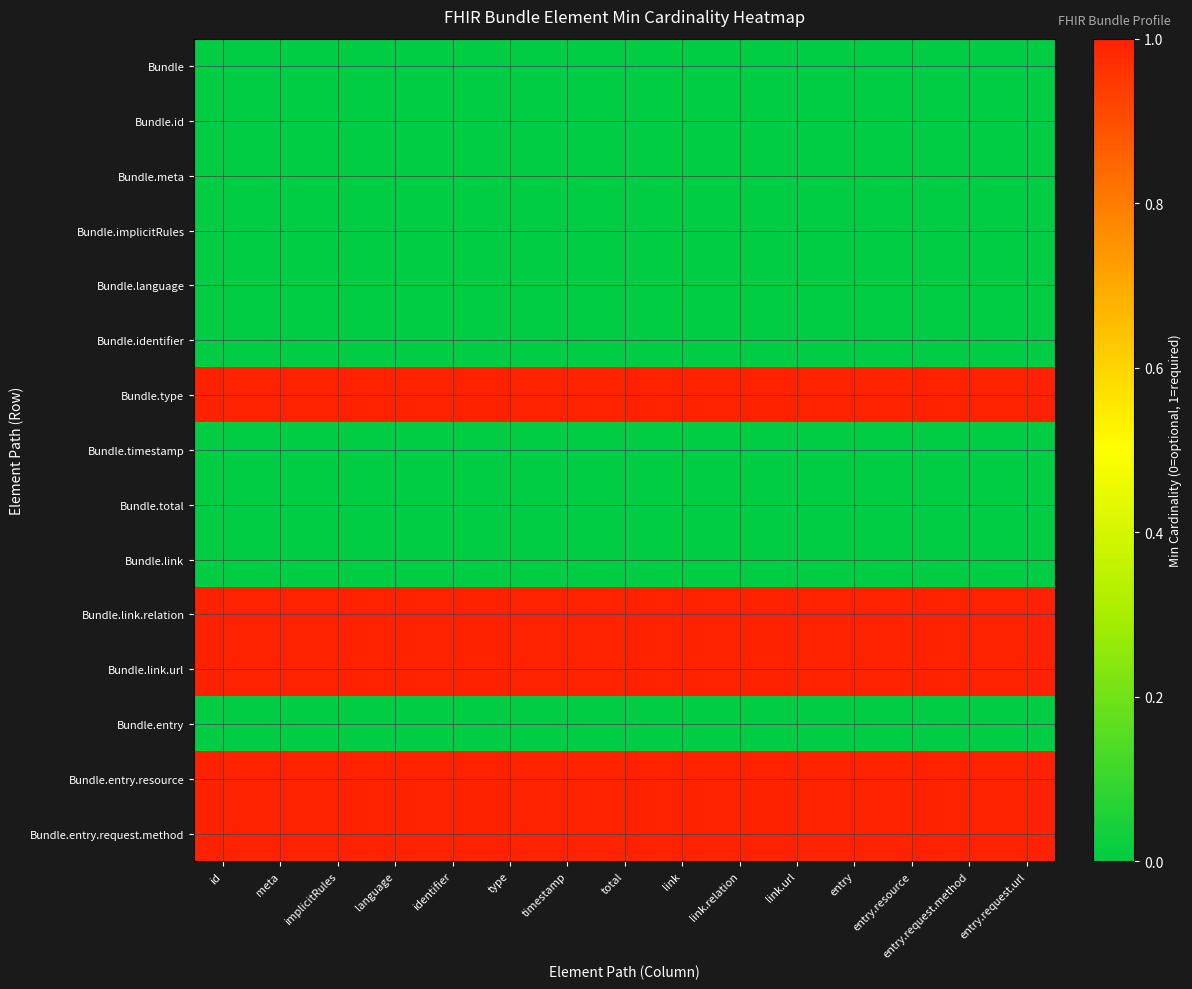

Reading left to right, what are all the values shown in this chart?

Bundle: id=0	meta=0	implicitRules=0	language=0	identifier=0	type=0	timestamp=0	total=0	link=0	link.relation=0	link.url=0	entry=0	entry.resource=0	entry.request.method=0	entry.request.url=0
Bundle.id: id=0	meta=0	implicitRules=0	language=0	identifier=0	type=0	timestamp=0	total=0	link=0	link.relation=0	link.url=0	entry=0	entry.resource=0	entry.request.method=0	entry.request.url=0
Bundle.meta: id=0	meta=0	implicitRules=0	language=0	identifier=0	type=0	timestamp=0	total=0	link=0	link.relation=0	link.url=0	entry=0	entry.resource=0	entry.request.method=0	entry.request.url=0
Bundle.implicitRules: id=0	meta=0	implicitRules=0	language=0	identifier=0	type=0	timestamp=0	total=0	link=0	link.relation=0	link.url=0	entry=0	entry.resource=0	entry.request.method=0	entry.request.url=0
Bundle.language: id=0	meta=0	implicitRules=0	language=0	identifier=0	type=0	timestamp=0	total=0	link=0	link.relation=0	link.url=0	entry=0	entry.resource=0	entry.request.method=0	entry.request.url=0
Bundle.identifier: id=0	meta=0	implicitRules=0	language=0	identifier=0	type=0	timestamp=0	total=0	link=0	link.relation=0	link.url=0	entry=0	entry.resource=0	entry.request.method=0	entry.request.url=0
Bundle.type: id=1	meta=1	implicitRules=1	language=1	identifier=1	type=1	timestamp=1	total=1	link=1	link.relation=1	link.url=1	entry=1	entry.resource=1	entry.request.method=1	entry.request.url=1
Bundle.timestamp: id=0	meta=0	implicitRules=0	language=0	identifier=0	type=0	timestamp=0	total=0	link=0	link.relation=0	link.url=0	entry=0	entry.resource=0	entry.request.method=0	entry.request.url=0
Bundle.total: id=0	meta=0	implicitRules=0	language=0	identifier=0	type=0	timestamp=0	total=0	link=0	link.relation=0	link.url=0	entry=0	entry.resource=0	entry.request.method=0	entry.request.url=0
Bundle.link: id=0	meta=0	implicitRules=0	language=0	identifier=0	type=0	timestamp=0	total=0	link=0	link.relation=0	link.url=0	entry=0	entry.resource=0	entry.request.method=0	entry.request.url=0
Bundle.link.relation: id=1	meta=1	implicitRules=1	language=1	identifier=1	type=1	timestamp=1	total=1	link=1	link.relation=1	link.url=1	entry=1	entry.resource=1	entry.request.method=1	entry.request.url=1
Bundle.link.url: id=1	meta=1	implicitRules=1	language=1	identifier=1	type=1	timestamp=1	total=1	link=1	link.relation=1	link.url=1	entry=1	entry.resource=1	entry.request.method=1	entry.request.url=1
Bundle.entry: id=0	meta=0	implicitRules=0	language=0	identifier=0	type=0	timestamp=0	total=0	link=0	link.relation=0	link.url=0	entry=0	entry.resource=0	entry.request.method=0	entry.request.url=0
Bundle.entry.resource: id=1	meta=1	implicitRules=1	language=1	identifier=1	type=1	timestamp=1	total=1	link=1	link.relation=1	link.url=1	entry=1	entry.resource=1	entry.request.method=1	entry.request.url=1
Bundle.entry.request.method: id=1	meta=1	implicitRules=1	language=1	identifier=1	type=1	timestamp=1	total=1	link=1	link.relation=1	link.url=1	entry=1	entry.resource=1	entry.request.method=1	entry.request.url=1